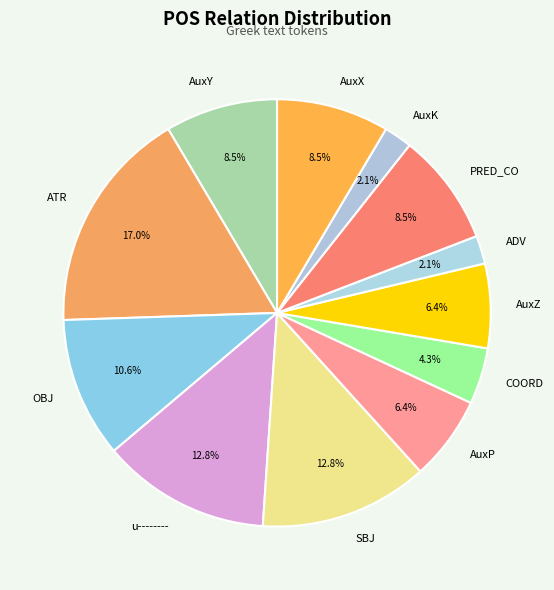

Does any single category account for the majority?

No